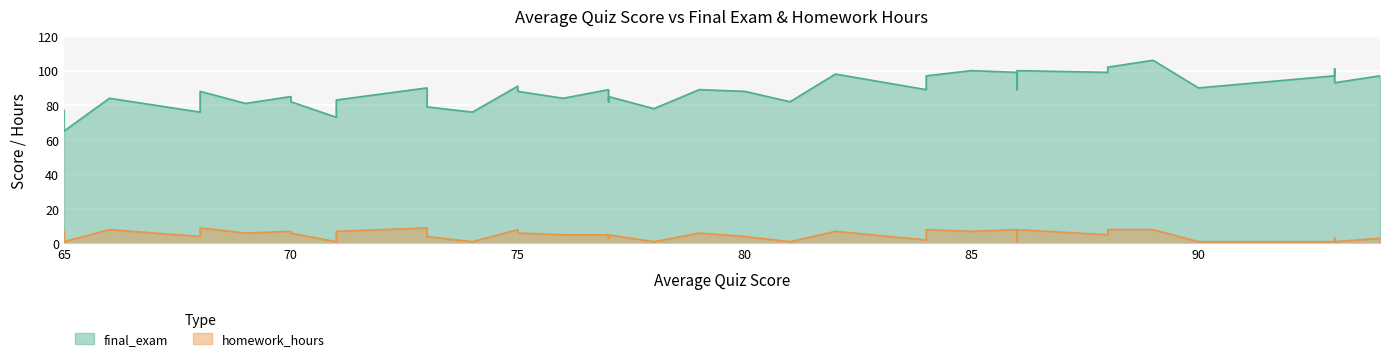

What is the difference between the maximum and minimum values in the homework_hours series?

8